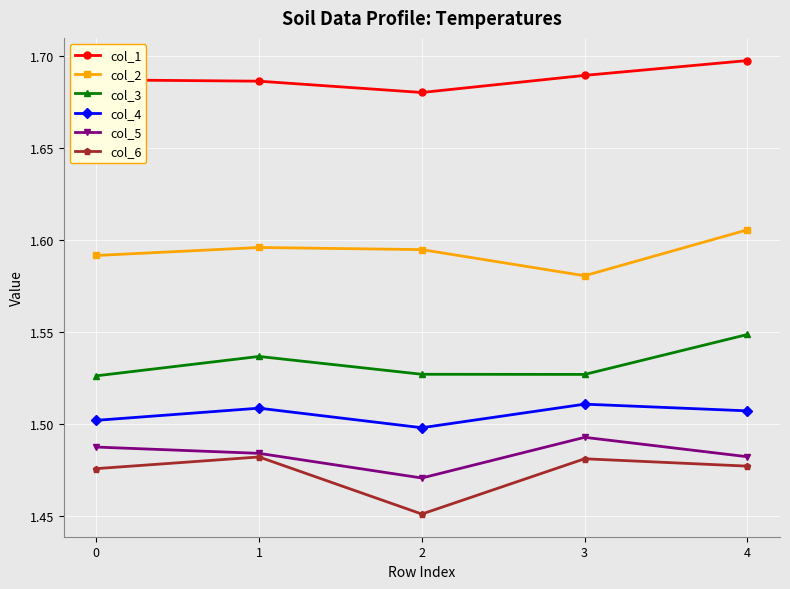

True or false: col_2 and col_3 cross at least once.

False